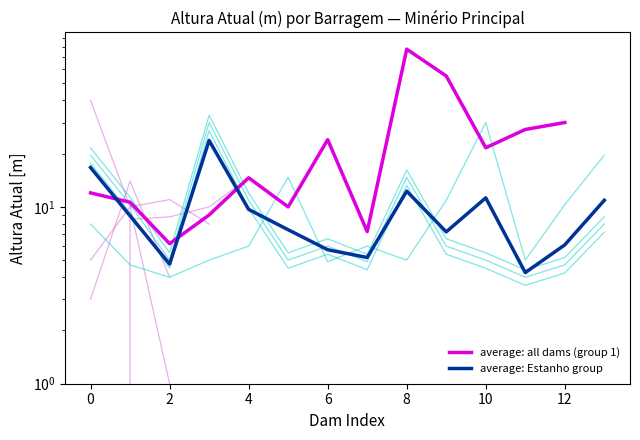

Is it true that average: Estanho group equals 4.8 at 2?

True